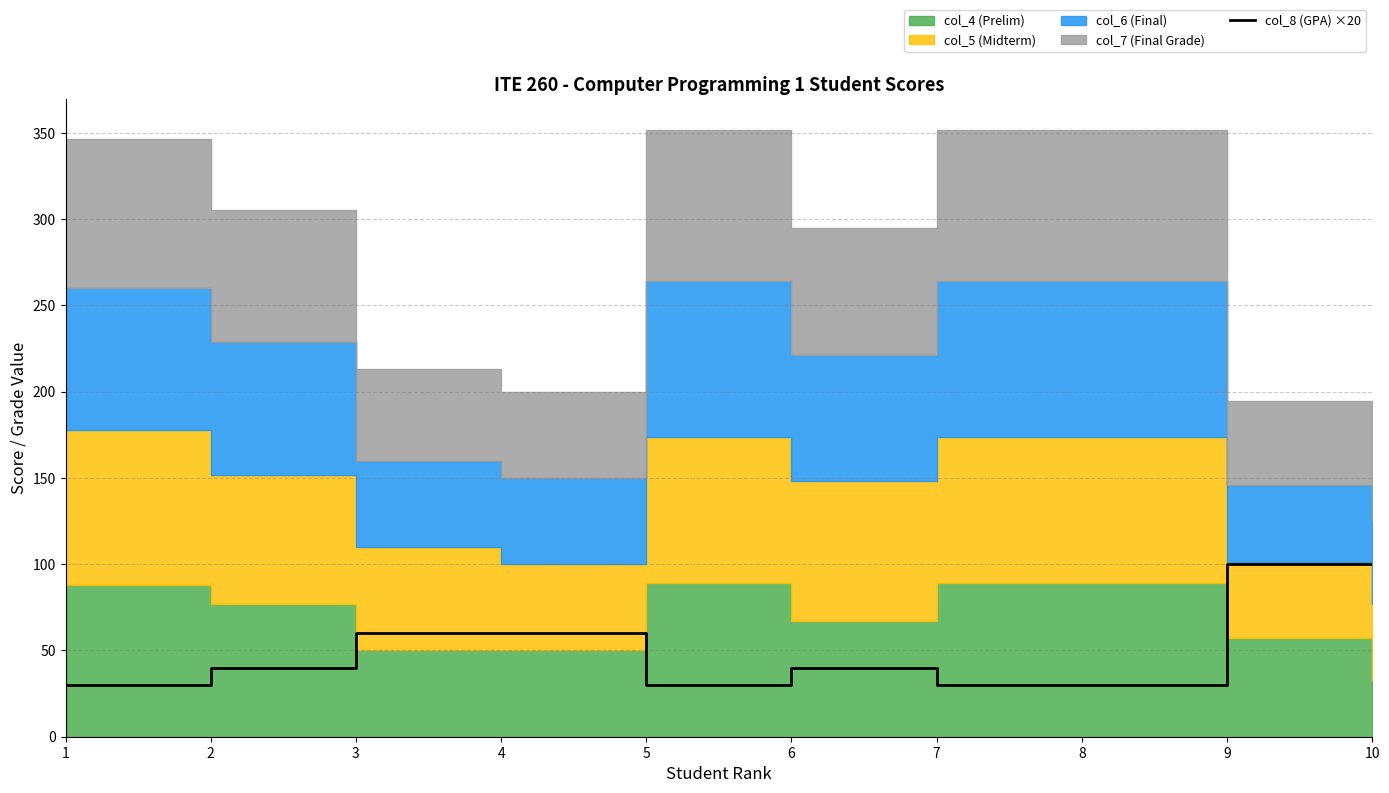

Count the values in the range 30 to 60.

8